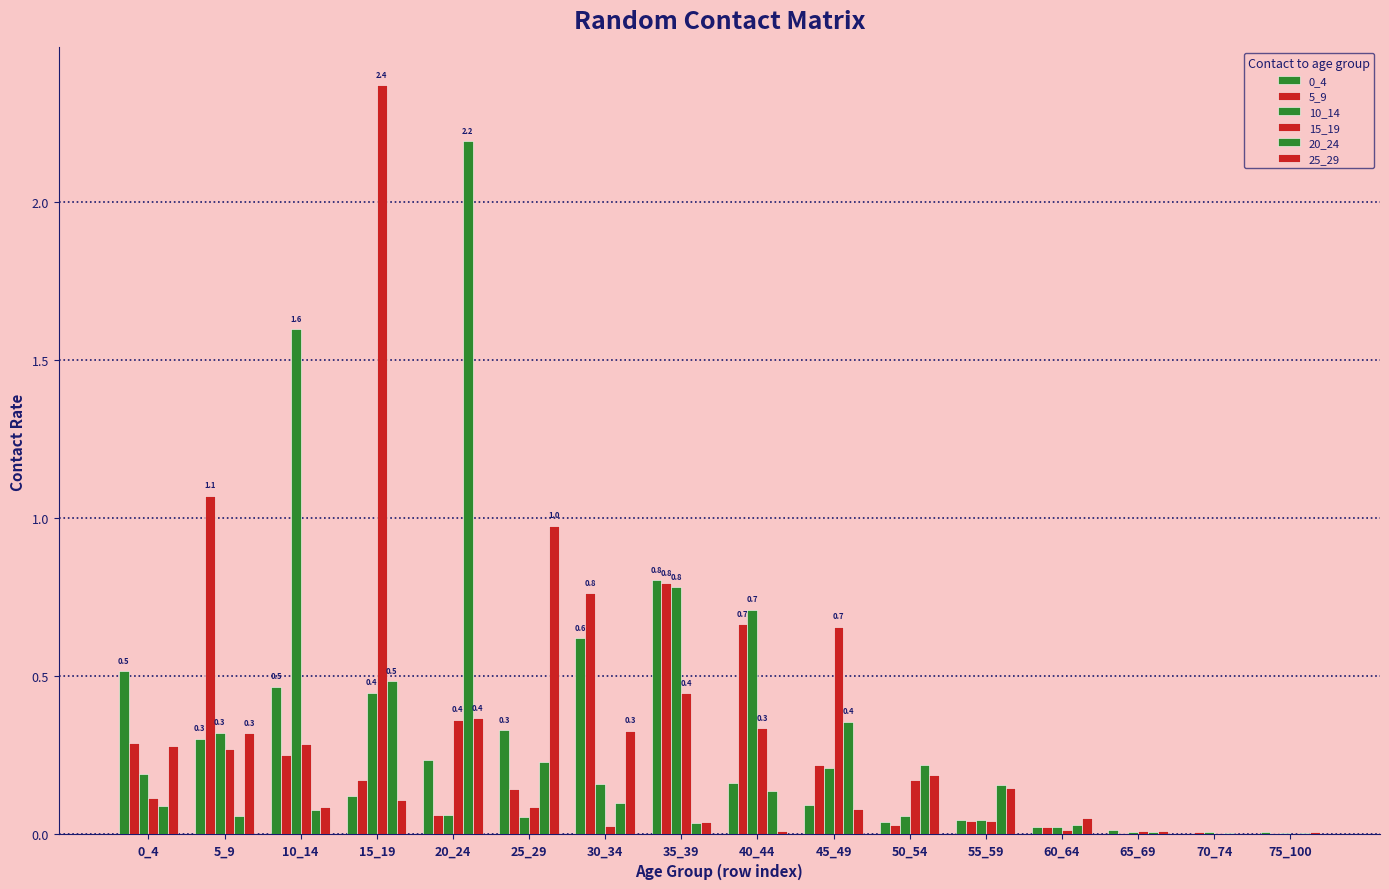

Which category has the lowest value in the 10_14 series?

75_100